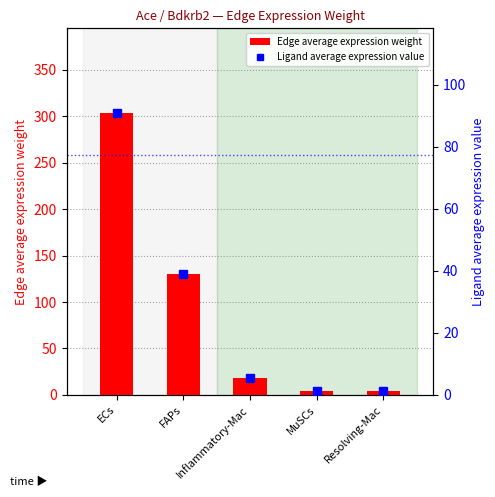

Between ECs and Resolving-Mac, which is larger?

ECs